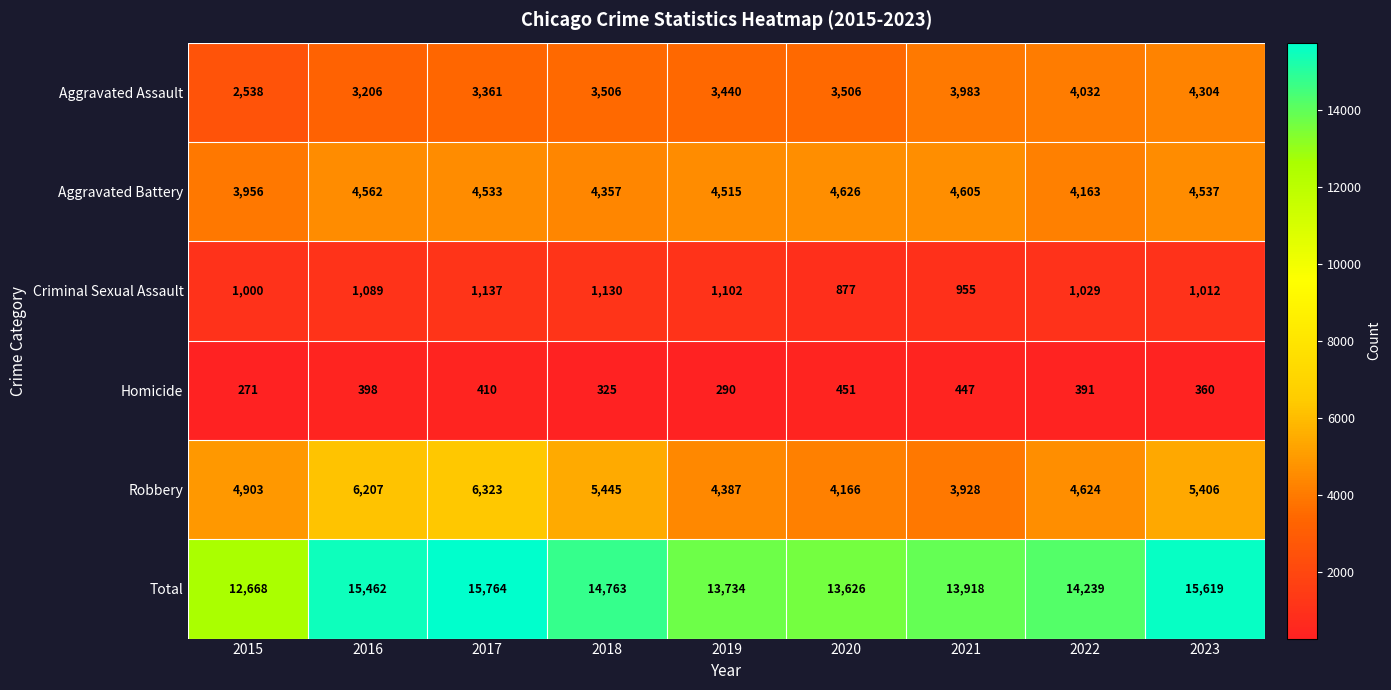

What is the difference between the maximum and minimum values in the Aggravated Assault series?

1766